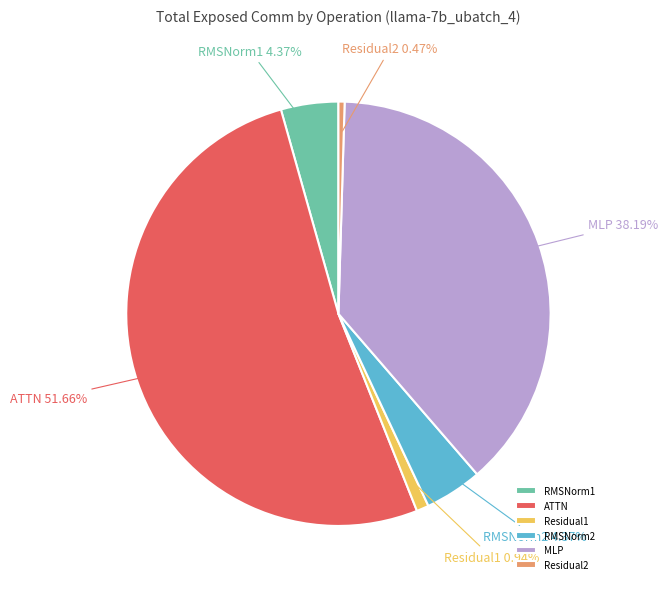

What percentage is the ATTN slice, to the nearest percent?

52%